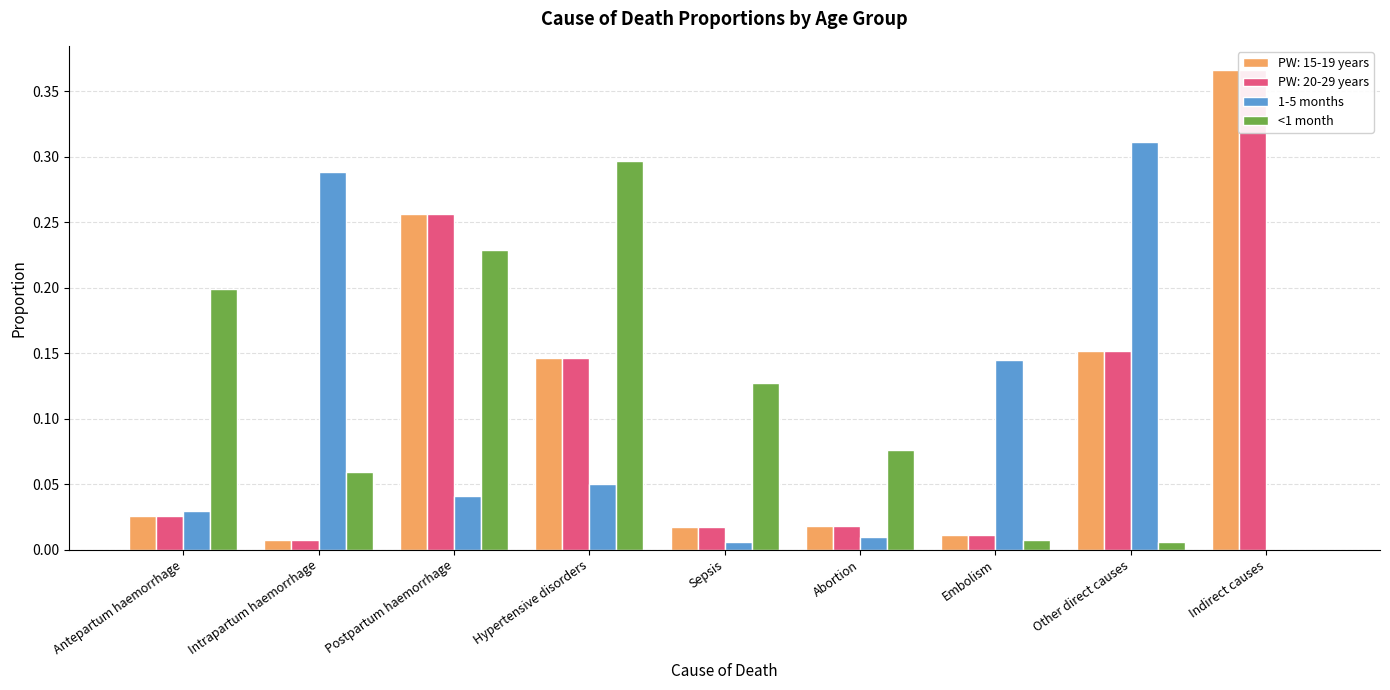

Where is 1-5 months nearest to the value 0?

Indirect causes